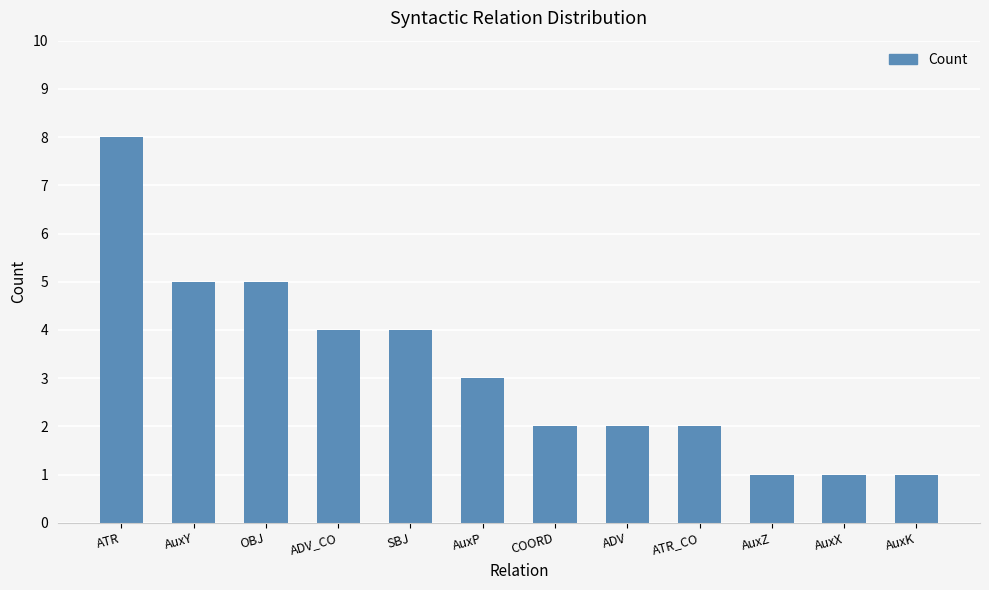

What is the sum of all values?

38